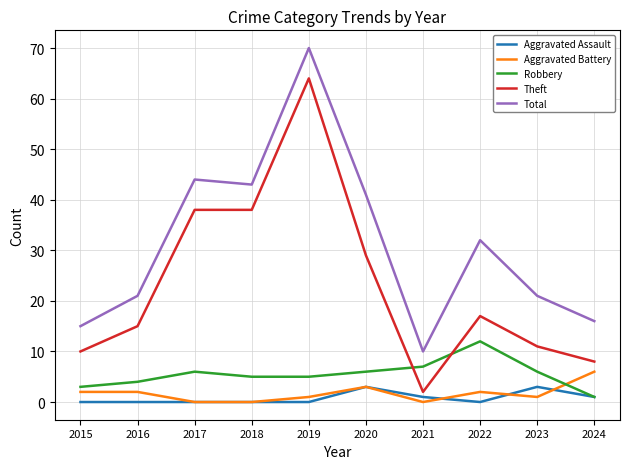

Reading right to left, list all the values displayed in this chart.

Aggravated Assault: 2024=1	2023=3	2022=0	2021=1	2020=3	2019=0	2018=0	2017=0	2016=0	2015=0
Aggravated Battery: 2024=6	2023=1	2022=2	2021=0	2020=3	2019=1	2018=0	2017=0	2016=2	2015=2
Robbery: 2024=1	2023=6	2022=12	2021=7	2020=6	2019=5	2018=5	2017=6	2016=4	2015=3
Theft: 2024=8	2023=11	2022=17	2021=2	2020=29	2019=64	2018=38	2017=38	2016=15	2015=10
Total: 2024=16	2023=21	2022=32	2021=10	2020=41	2019=70	2018=43	2017=44	2016=21	2015=15